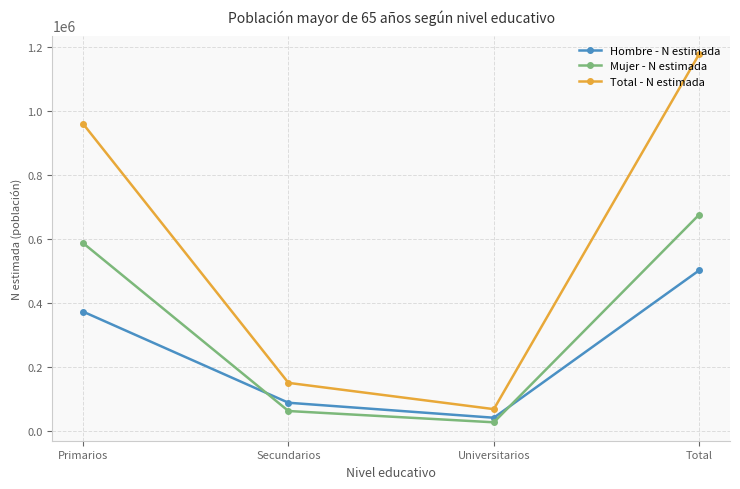

Reading left to right, transcribe all the data shown in this chart.

Hombre - N estimada: Primarios=373189	Secundarios=88083	Universitarios=41194	Total=502466
Mujer - N estimada: Primarios=587749	Secundarios=62212	Universitarios=26881	Total=676842
Total - N estimada: Primarios=960938	Secundarios=150295	Universitarios=68075	Total=1179308